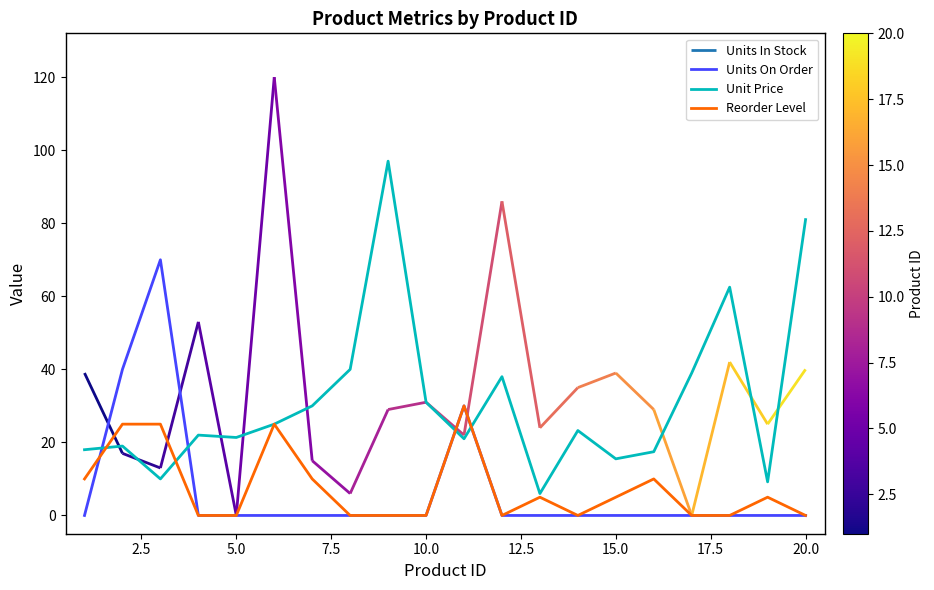

The value of Reorder Level at 10.0 is -17.6. True or false?

False